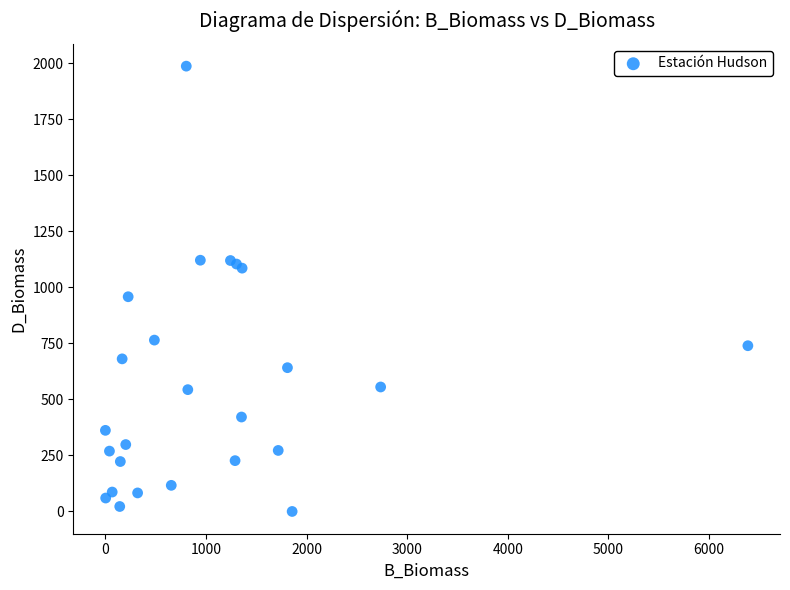

What Y value in the scatter plot is closest to 993?

958.3